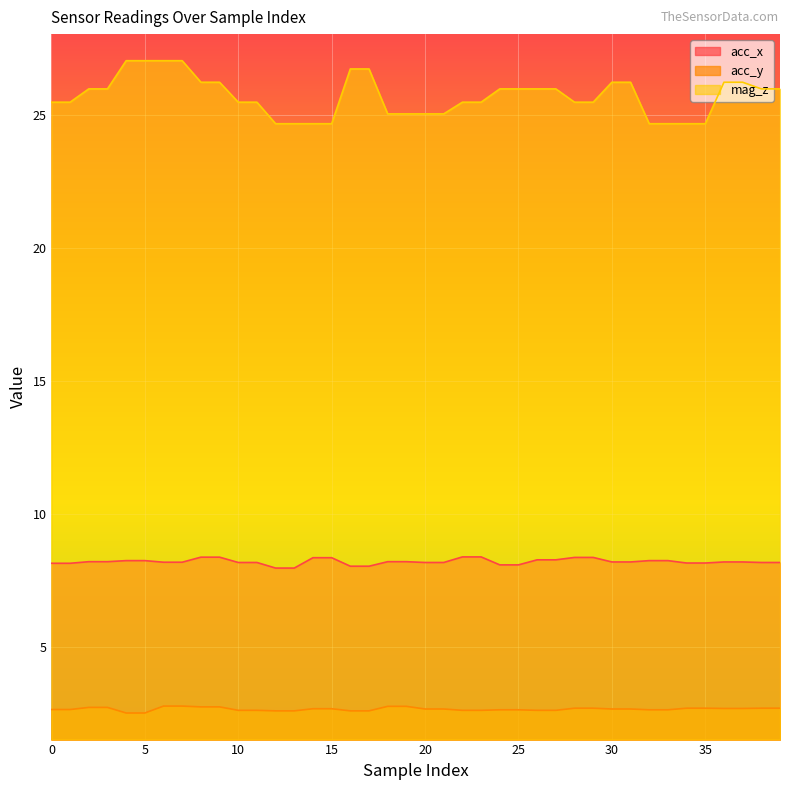

True or false: acc_x has more than 0 interior local peaks.

False